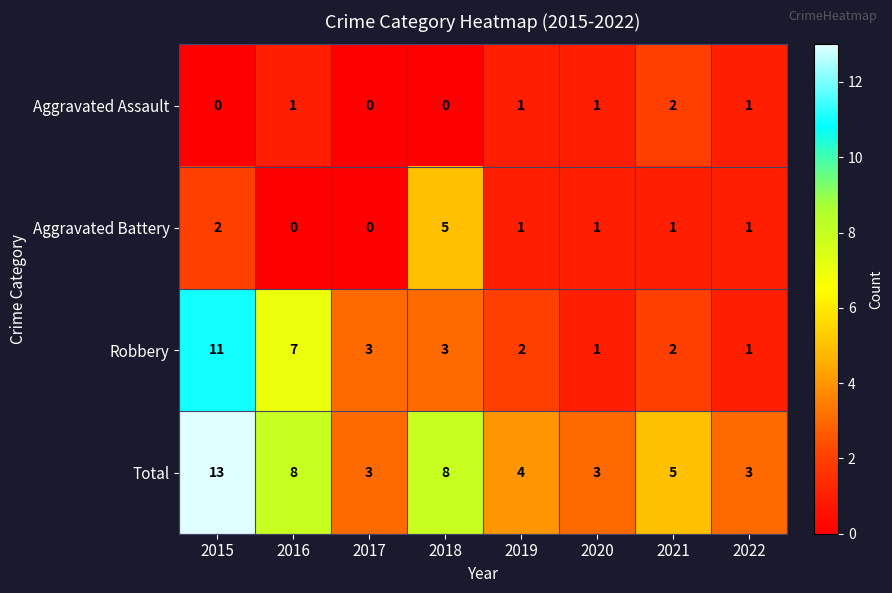

What is the total value across all series at 2022?

6